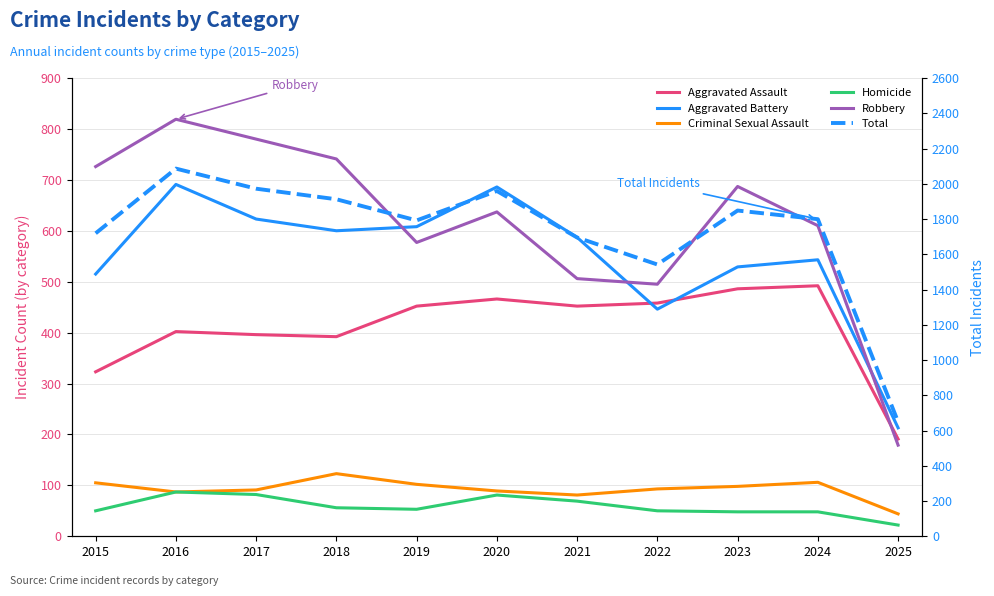

At which category does Robbery reach its first local valley?

2019